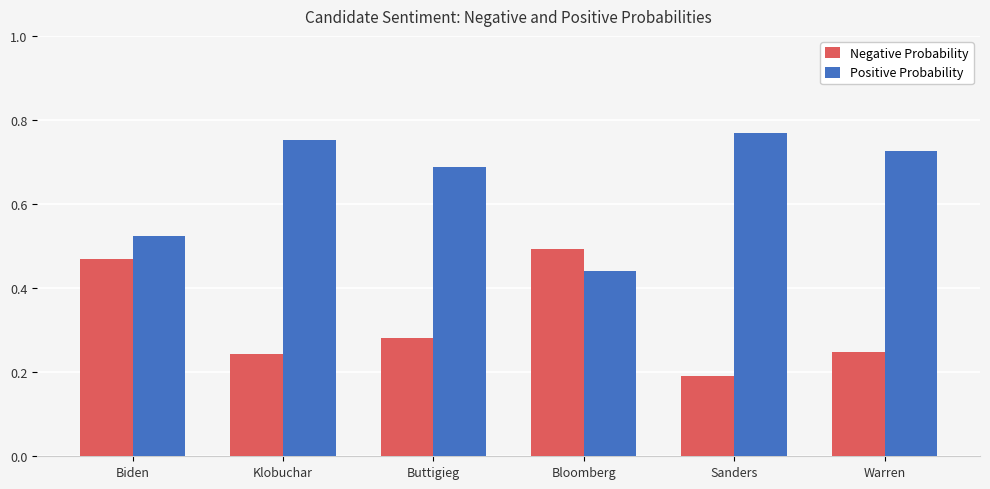

Rank the series by their average value, from lowest to highest.

Negative Probability, Positive Probability